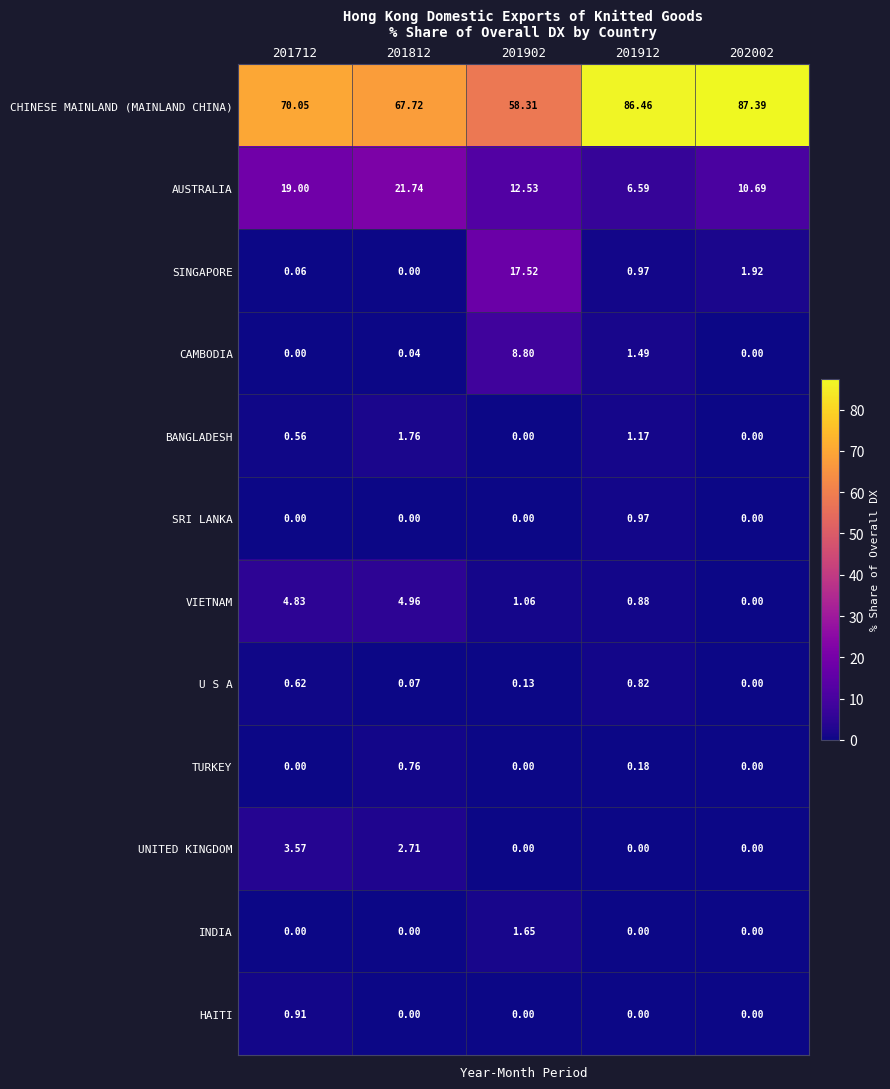

At how many categories does at least one series exceed 36?

5